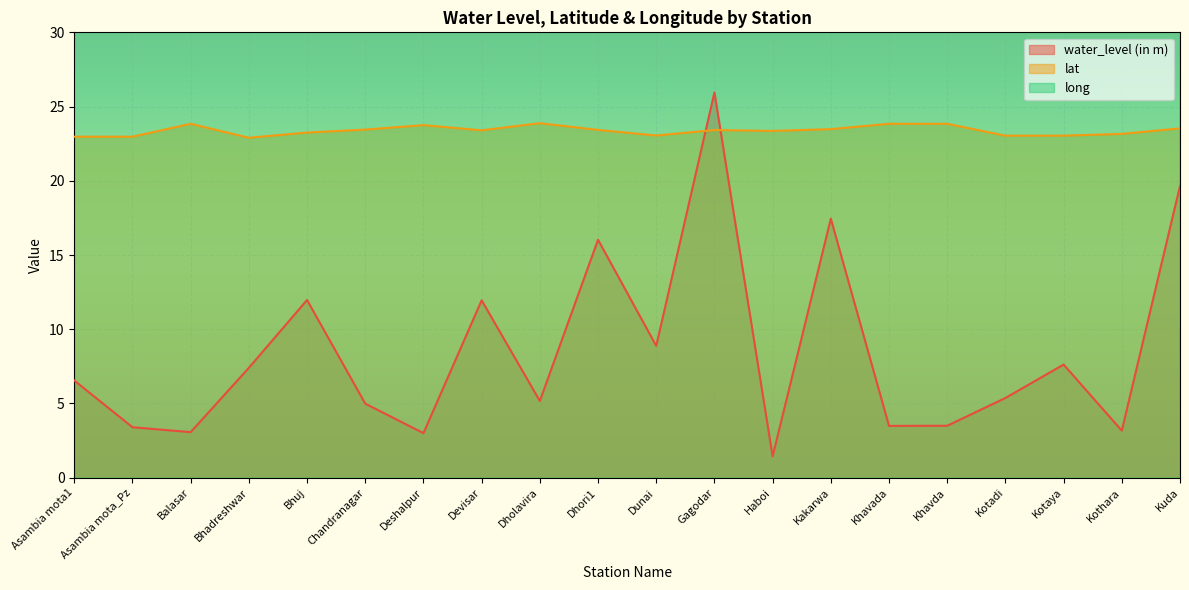

What is the sum of all long values?

1396.2